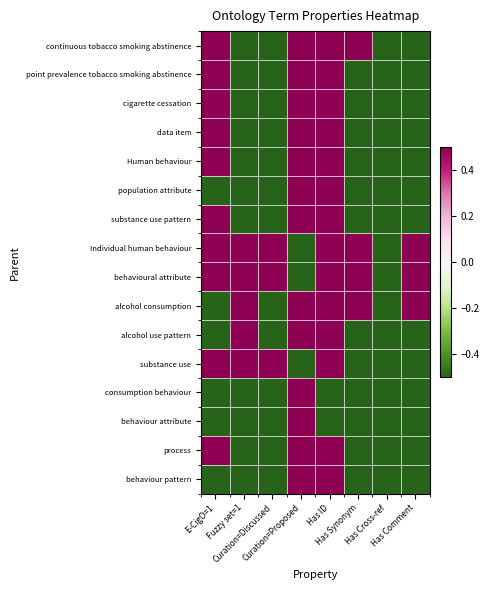

What is the spread (max minus min) of values at Curation=Proposed?

1.0